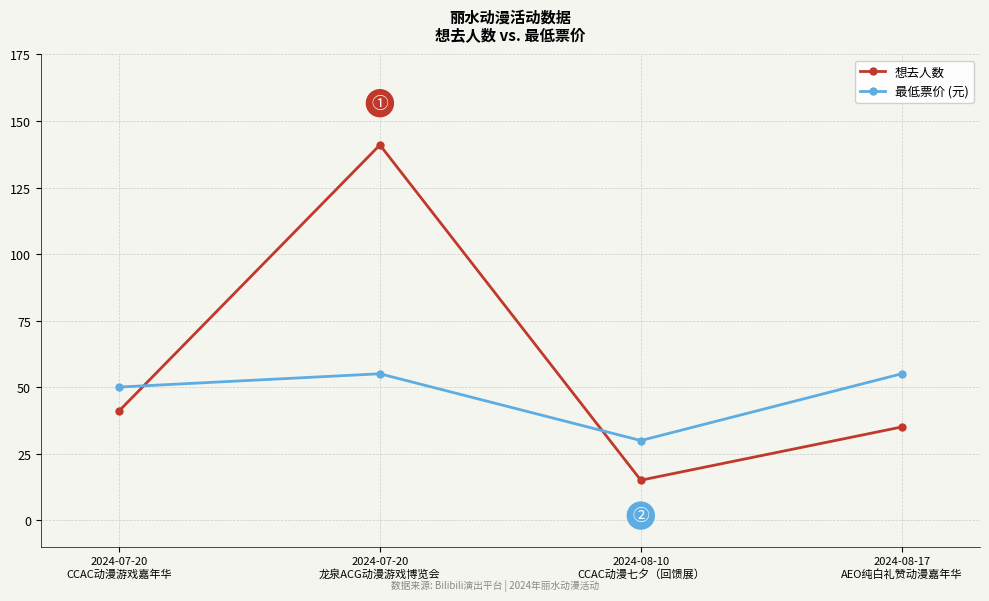

At which label is 最低票价 (元) closest to 42?

2024-07-20
CCAC动漫游戏嘉年华